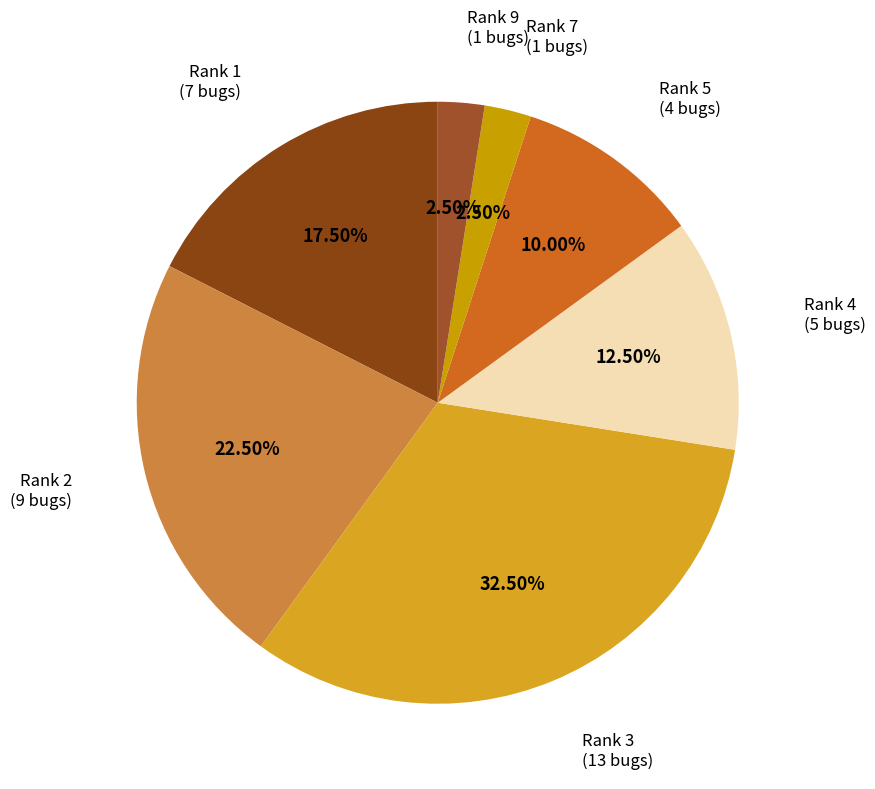

Between Rank 9 and Rank 2, which is larger?

Rank 2